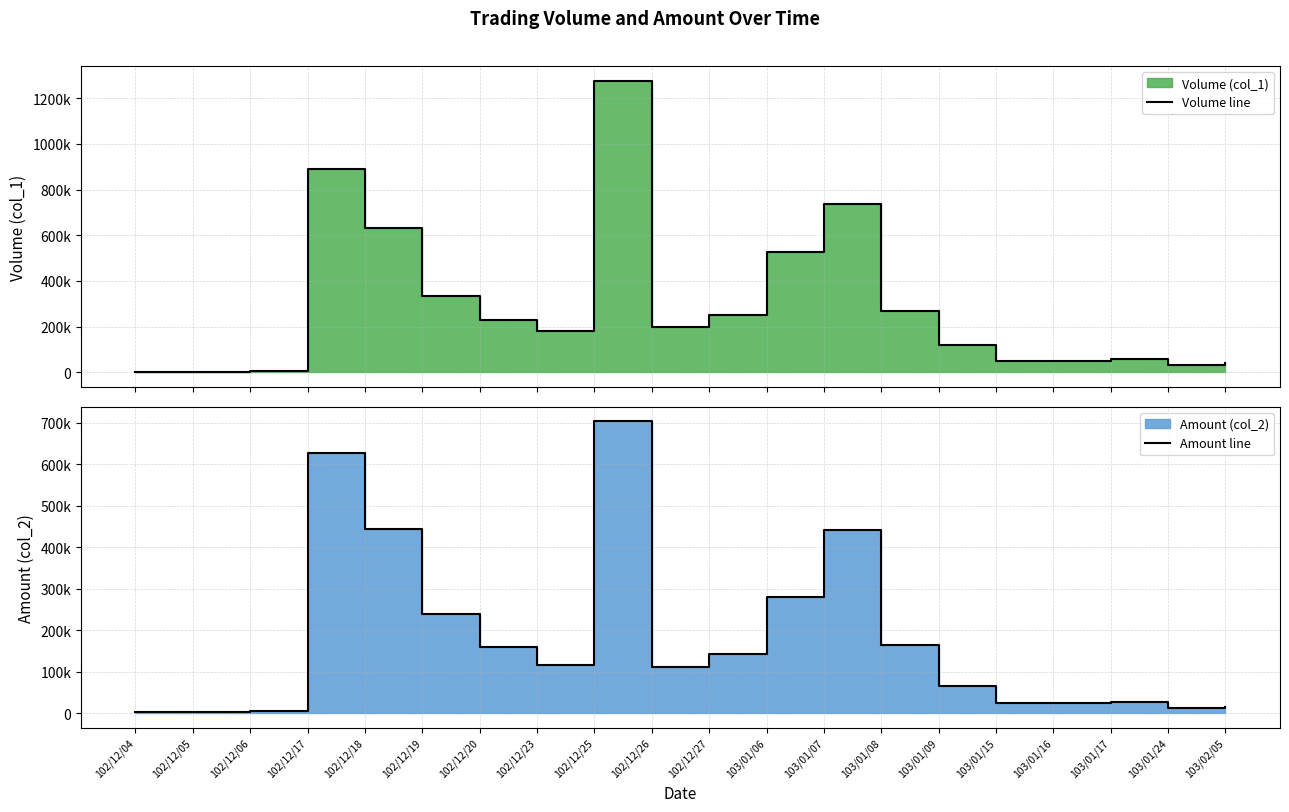

What is the spread (max minus min) of values at 102/12/20?

69100